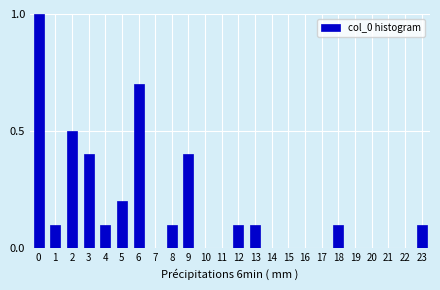

Reading left to right, list all the values displayed in this chart.

0=1.0	1=0.1	2=0.5	3=0.4	4=0.1	5=0.2	6=0.7	7=0.0	8=0.1	9=0.4	10=0.0	11=0.0	12=0.1	13=0.1	14=0.0	15=0.0	16=0.0	17=0.0	18=0.1	19=0.0	20=0.0	21=0.0	22=0.0	23=0.1